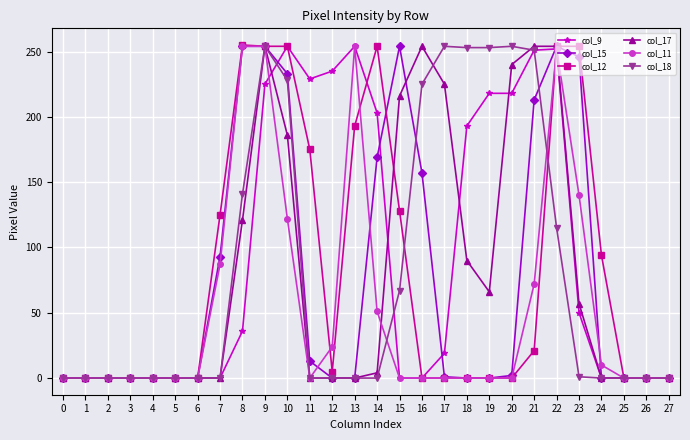

How many values in the col_15 series exceed 0?

13